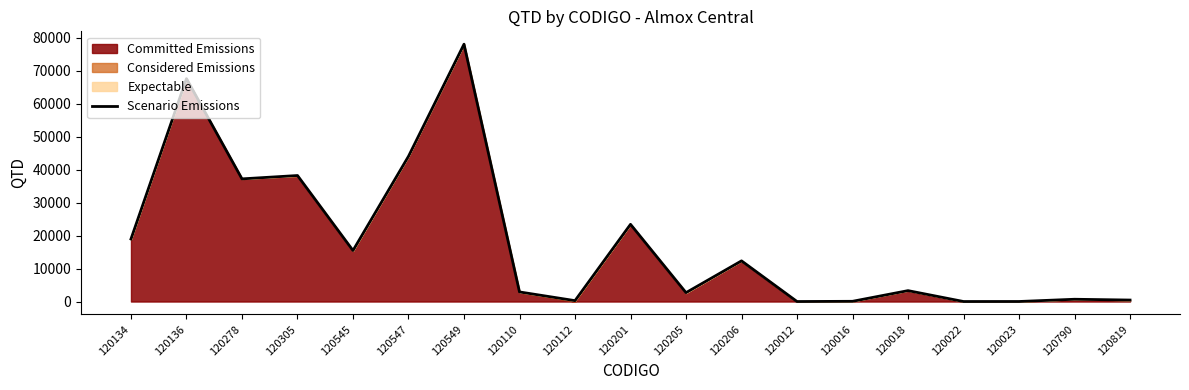

What is the label of the 8th point from the left?

120110